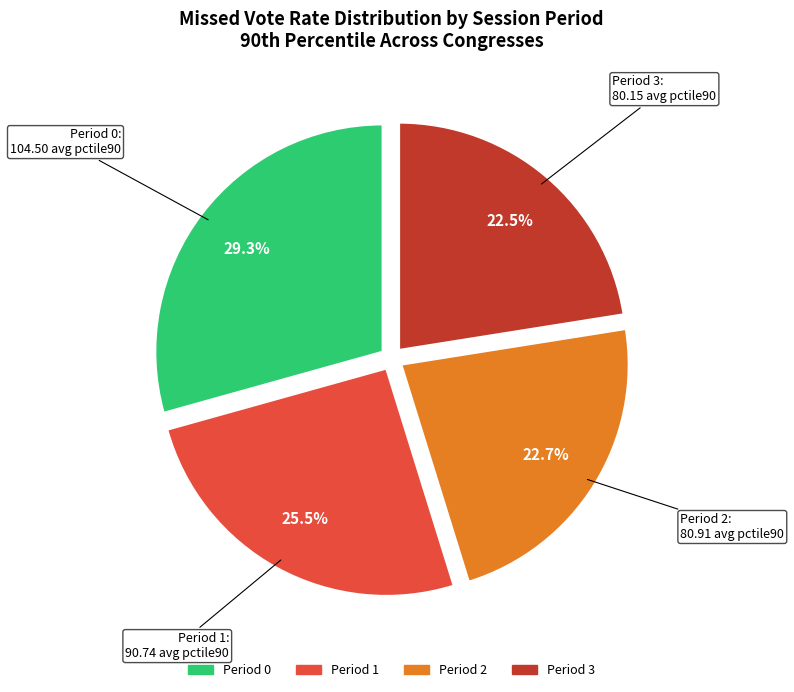

True or false: Period 3 accounts for 11% of the total.

False